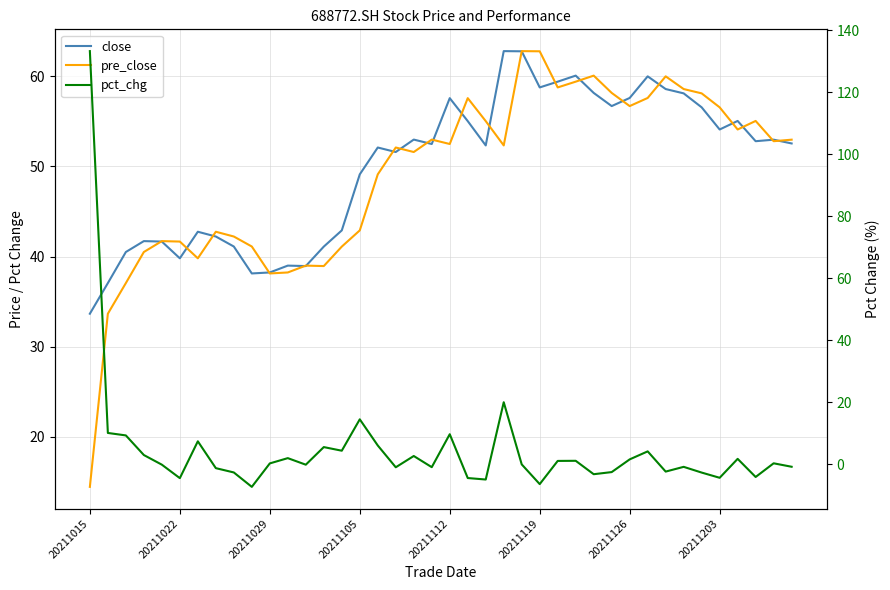

At which category is the sum across all series the highest?

20211015